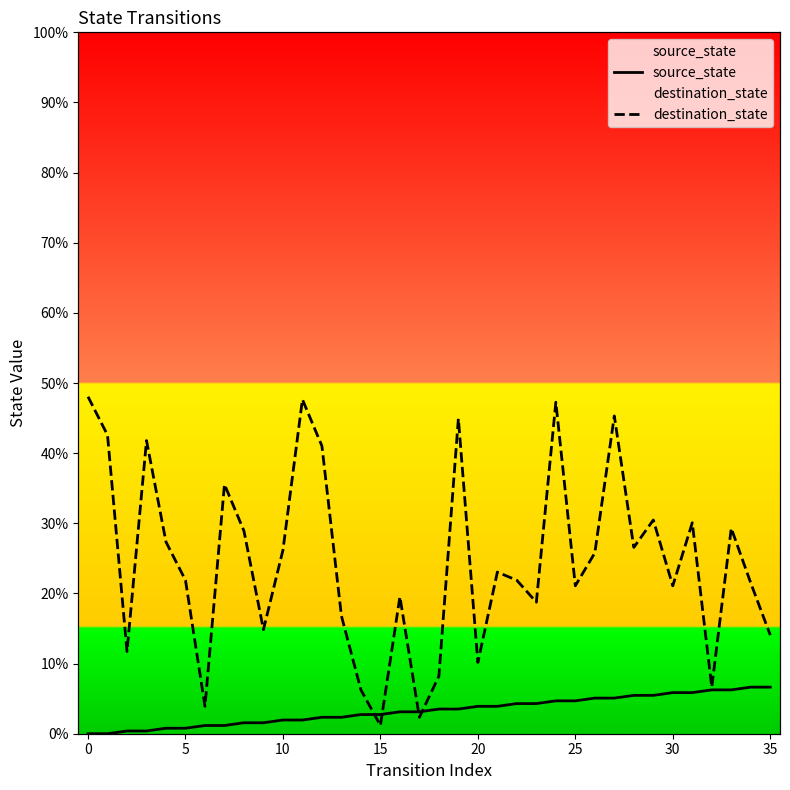

Rank the series by their average value, from lowest to highest.

source_state, destination_state